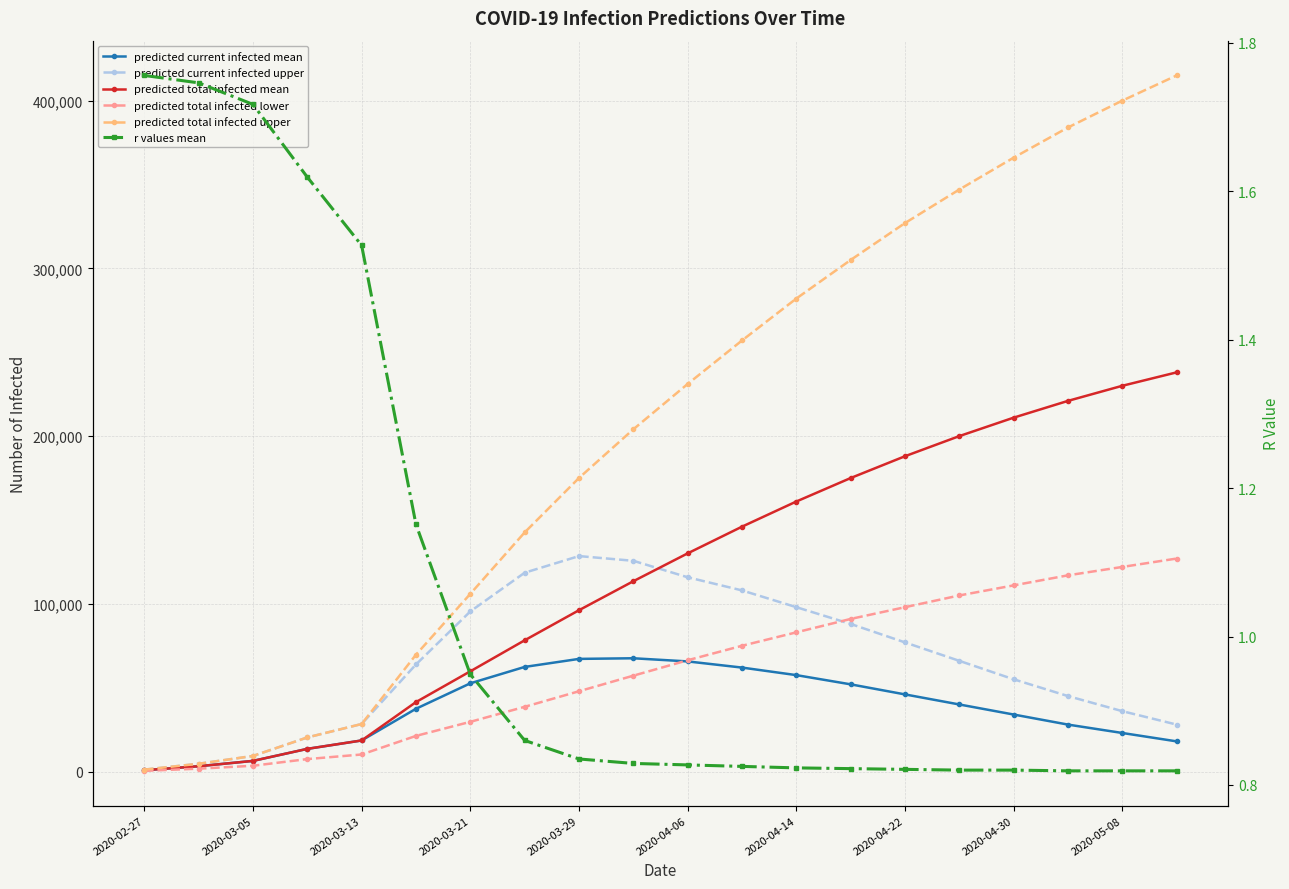

What is the value of the predicted total infected upper point at the 17th from the left?

366000.0